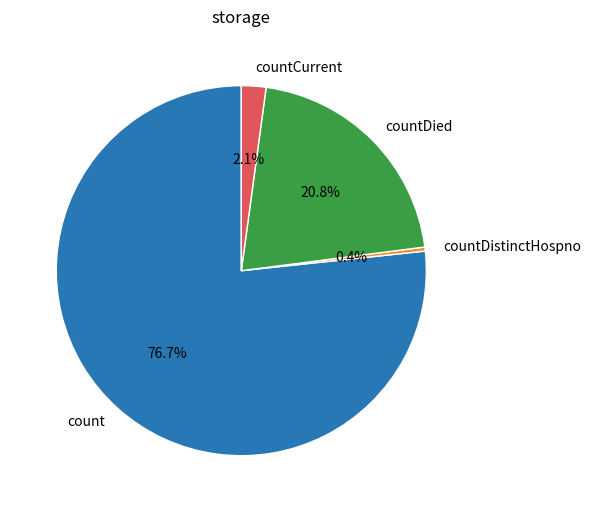

To the nearest percent, what is the average slice percentage?

25%